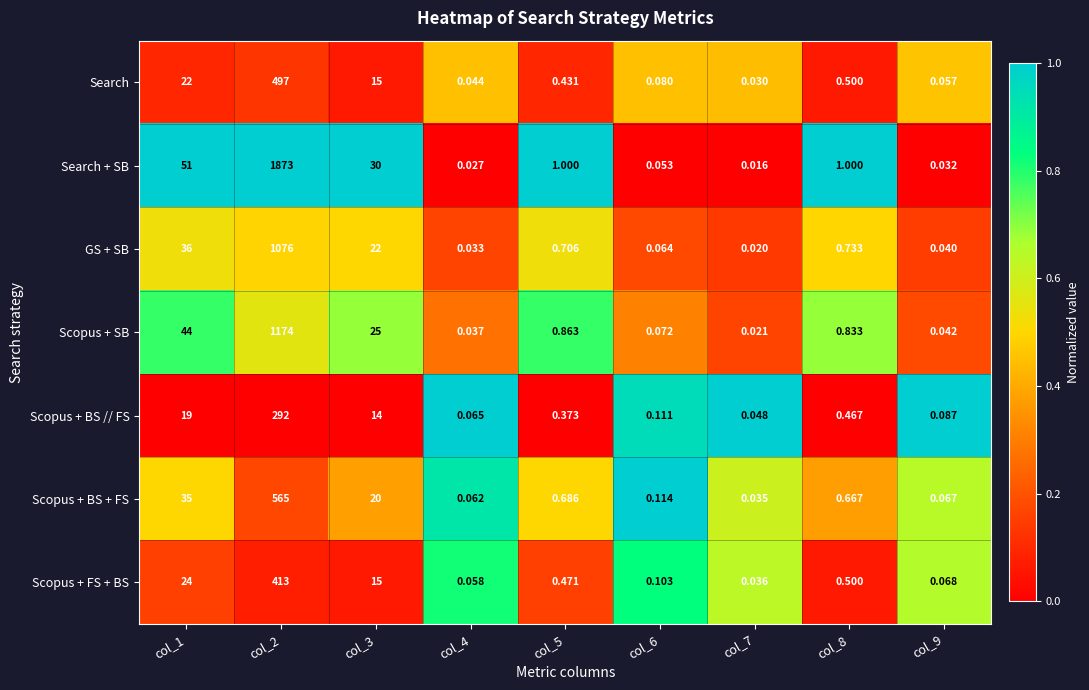

How many distinct data groups are displayed?

7